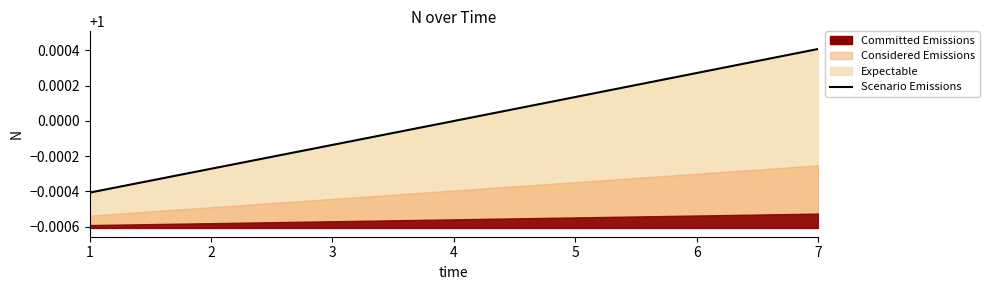

Rank the categories by value from lowest to highest.

1, 2, 3, 4, 5, 6, 7